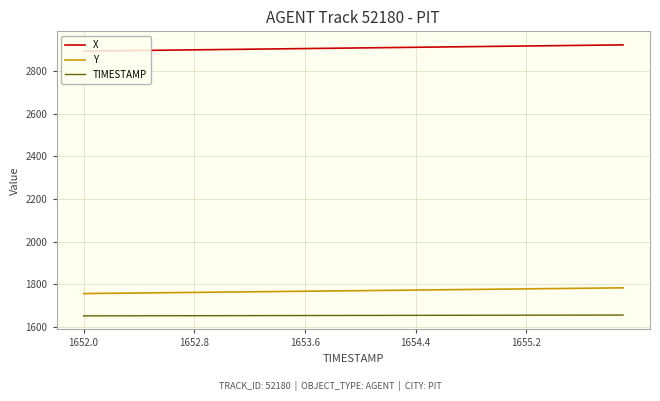

True or false: TIMESTAMP and X intersect in this chart.

False